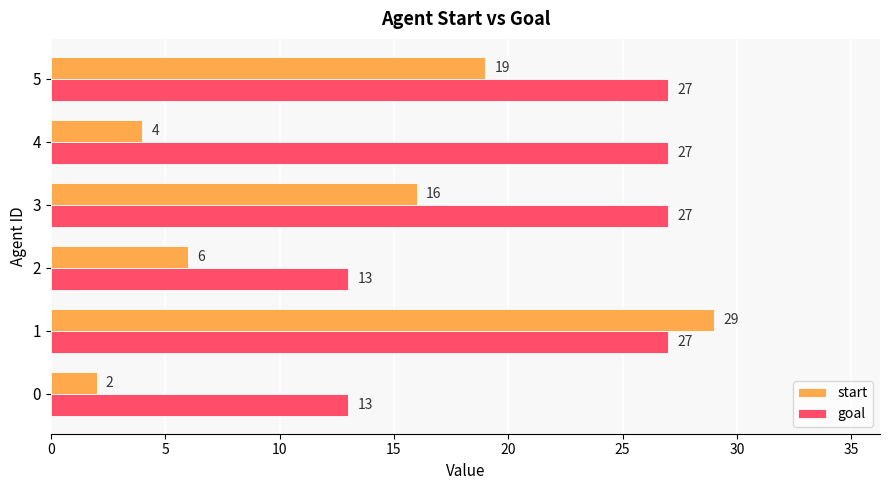

What is the approximate value of start at 4?

4